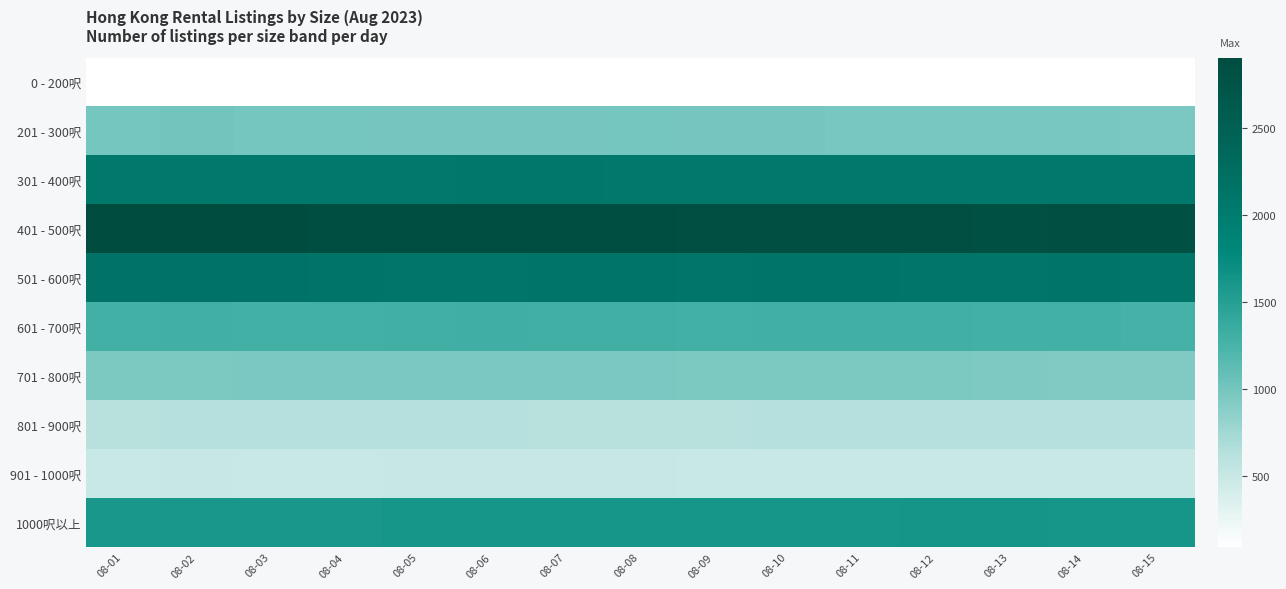

Rank the series by their maximum value, from lowest to highest.

0 - 200呎, 901 - 1000呎, 801 - 900呎, 701 - 800呎, 201 - 300呎, 601 - 700呎, 1000呎以上, 301 - 400呎, 501 - 600呎, 401 - 500呎